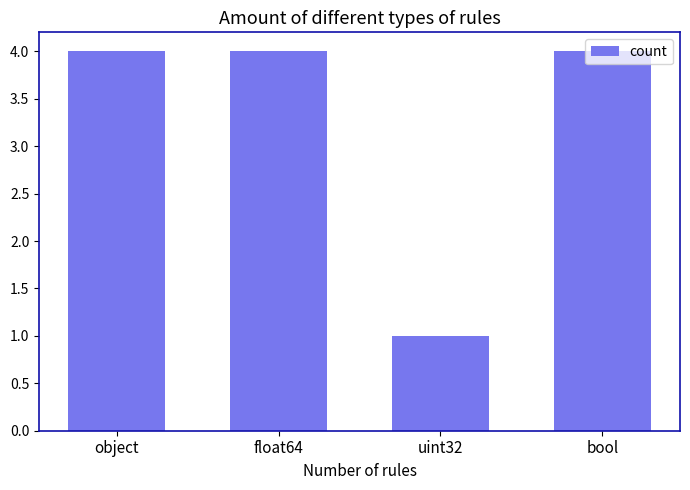

How many bars are there in total?

4